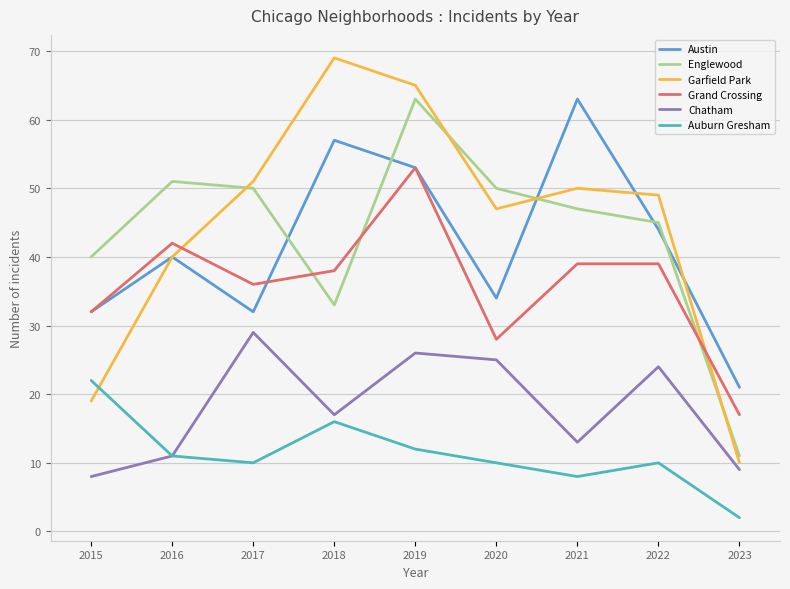

True or false: Auburn Gresham and Austin intersect in this chart.

False